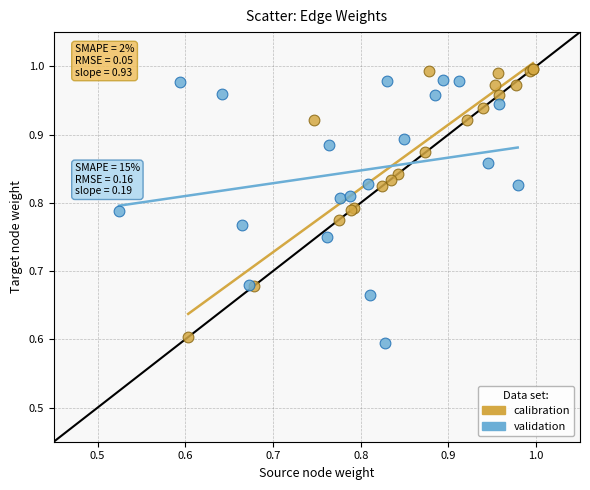

What are all the series names shown in the legend?

calibration, validation